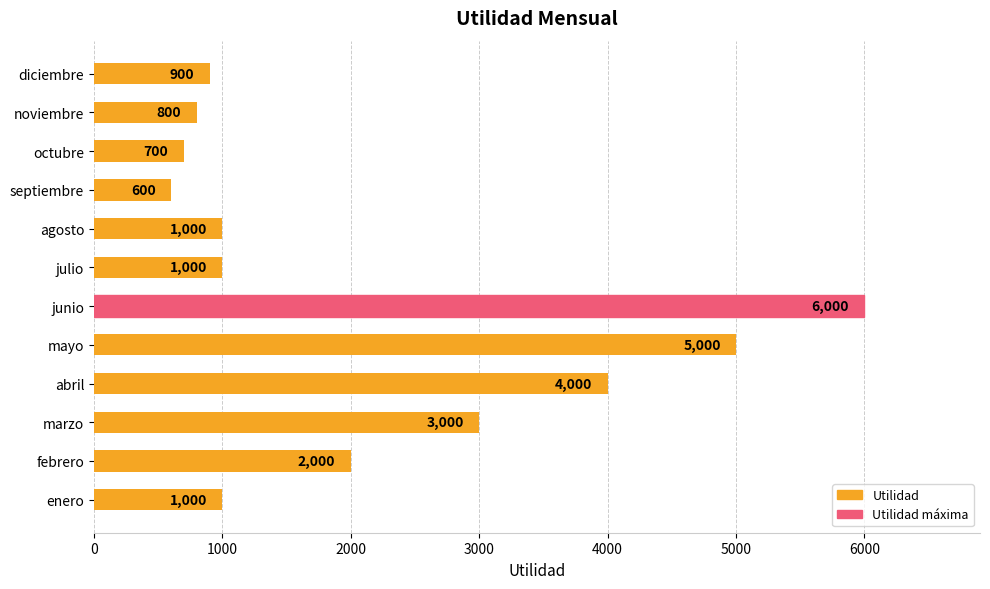

What is the greatest value displayed?

6000